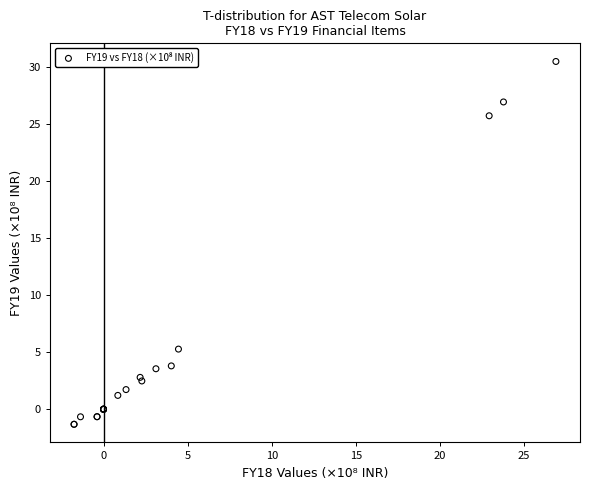

What Y value in the scatter plot is closest to 14?

5.3